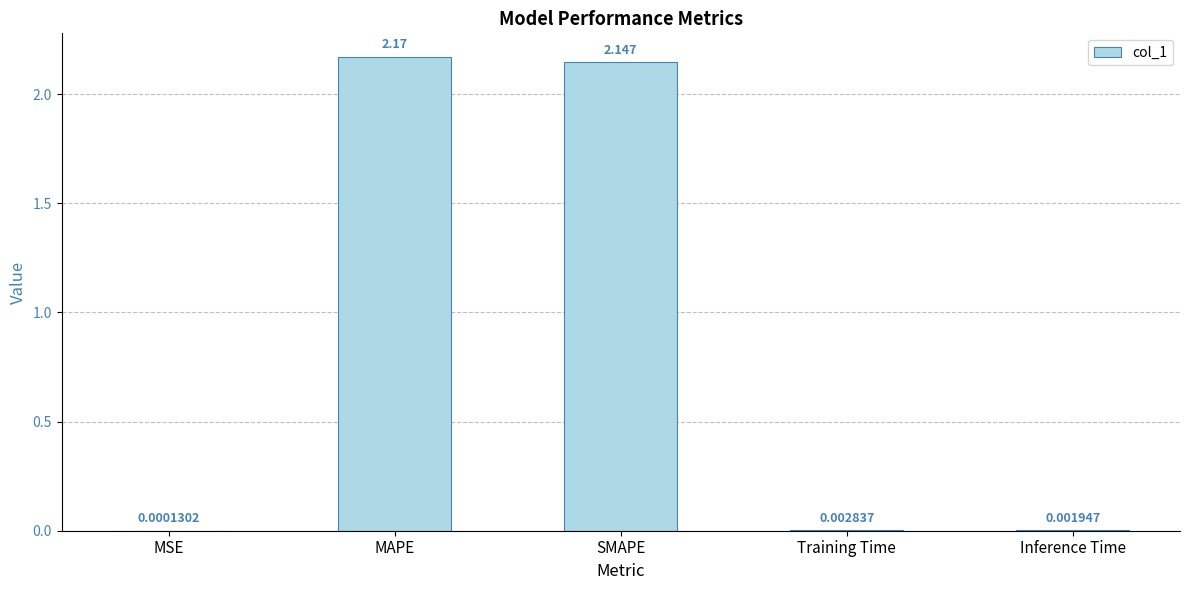

What is the ratio of the value at SMAPE to the value at MAPE?

1.0